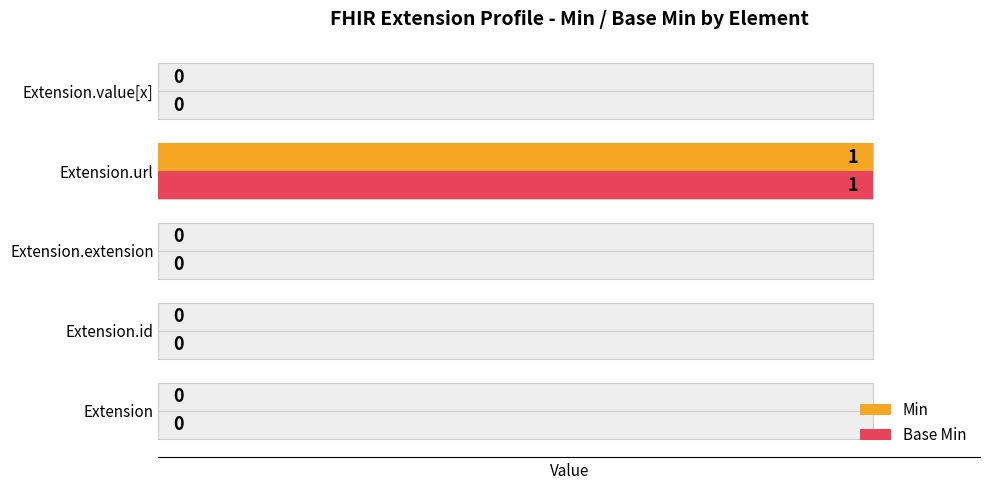

What is the difference between the maximum and minimum values in the Base Min series?

1